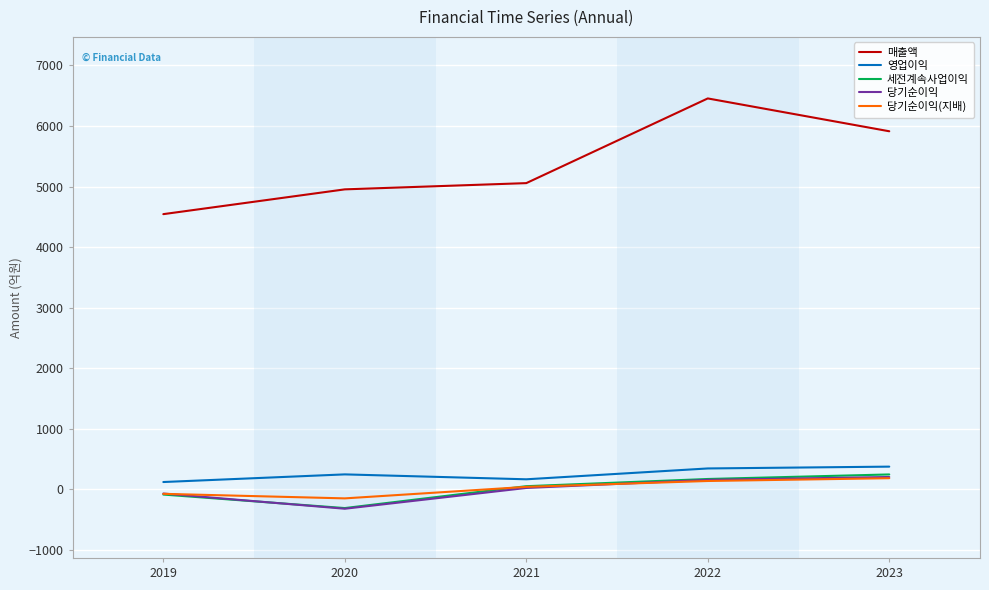

Which series has the largest total across all categories?

매출액